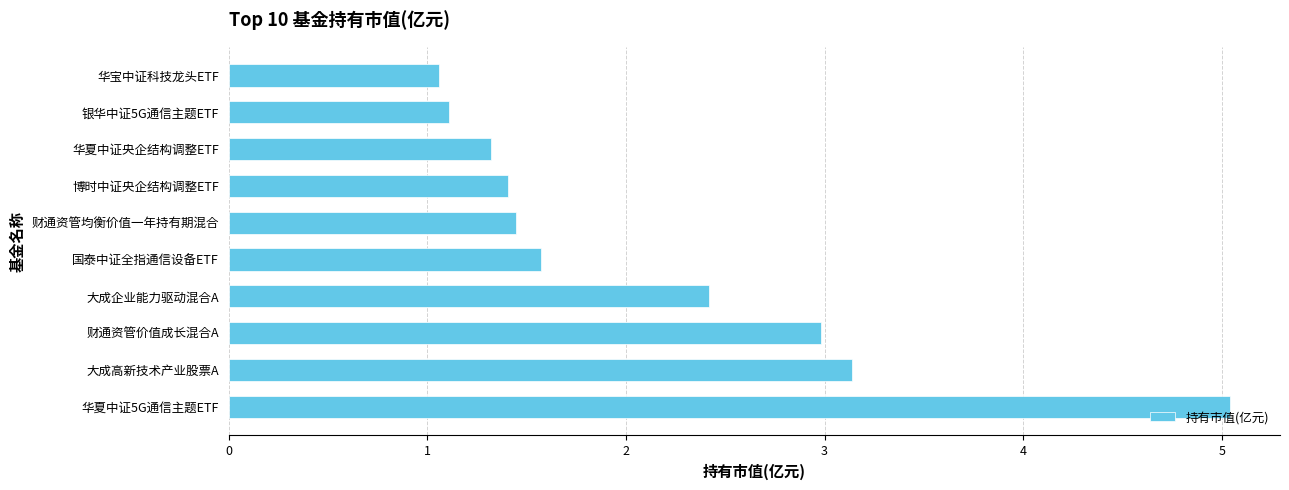

What is the greatest value displayed?

5.0